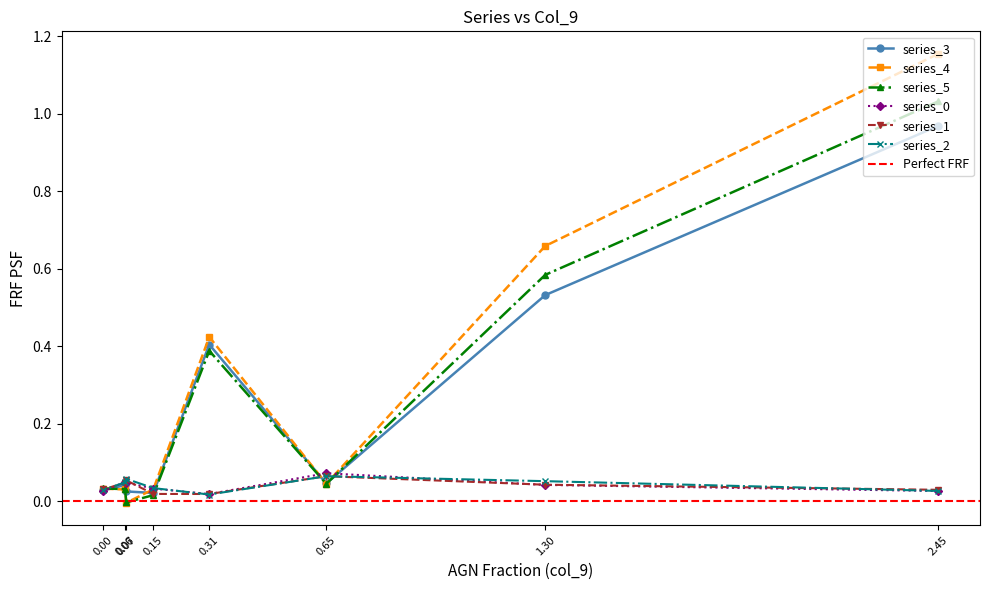

Is this an area chart (filled region under the line)?

No